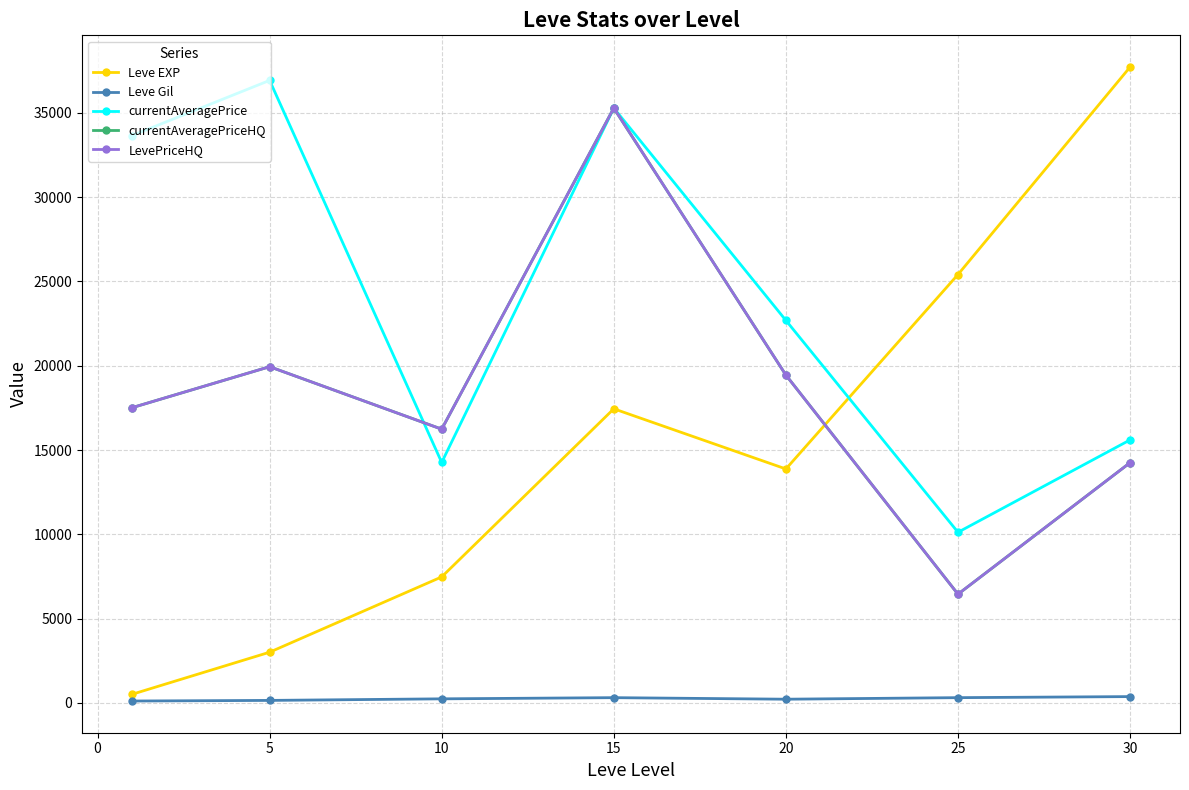

Reading right to left, transcribe all the data shown in this chart.

Leve EXP: 37715.0	25410.0	13876.7	17445.0	7475.0	3008.3	510.2
Leve Gil: 375.2	312.7	220.8	312.0	242.5	149.3	113.0
currentAveragePrice: 15600.8	10121.8	22686.5	35280.4	14262.7	36921.7	33649.7
currentAveragePriceHQ: 14249.8	6450.0	19445.0	35280.4	16236.2	19941.3	17509.4
LevePriceHQ: 14249.8	6450.0	19445.0	35280.4	16236.2	19941.3	17509.4